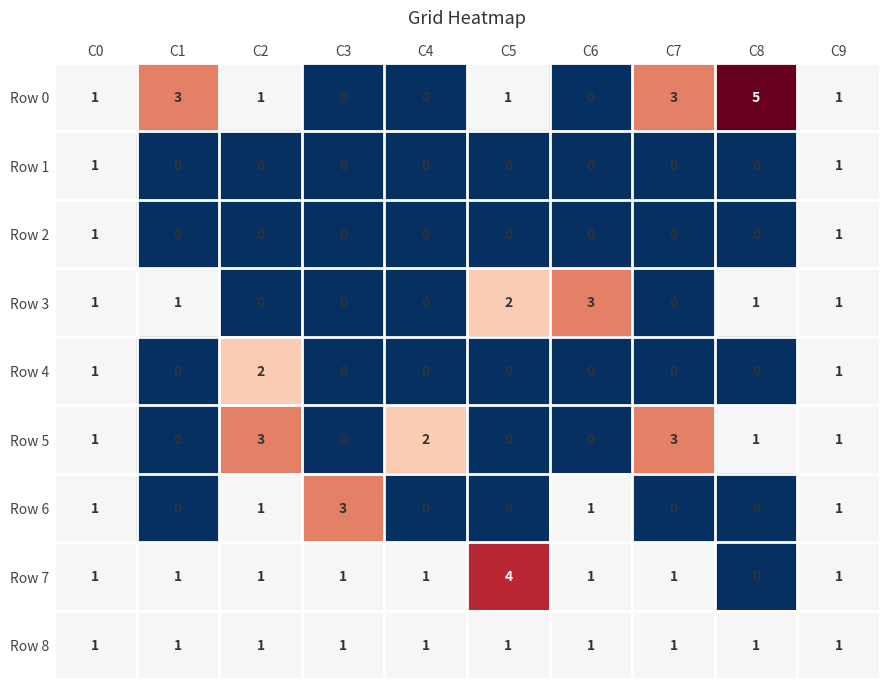

Which series has the largest total across all categories?

Row 0